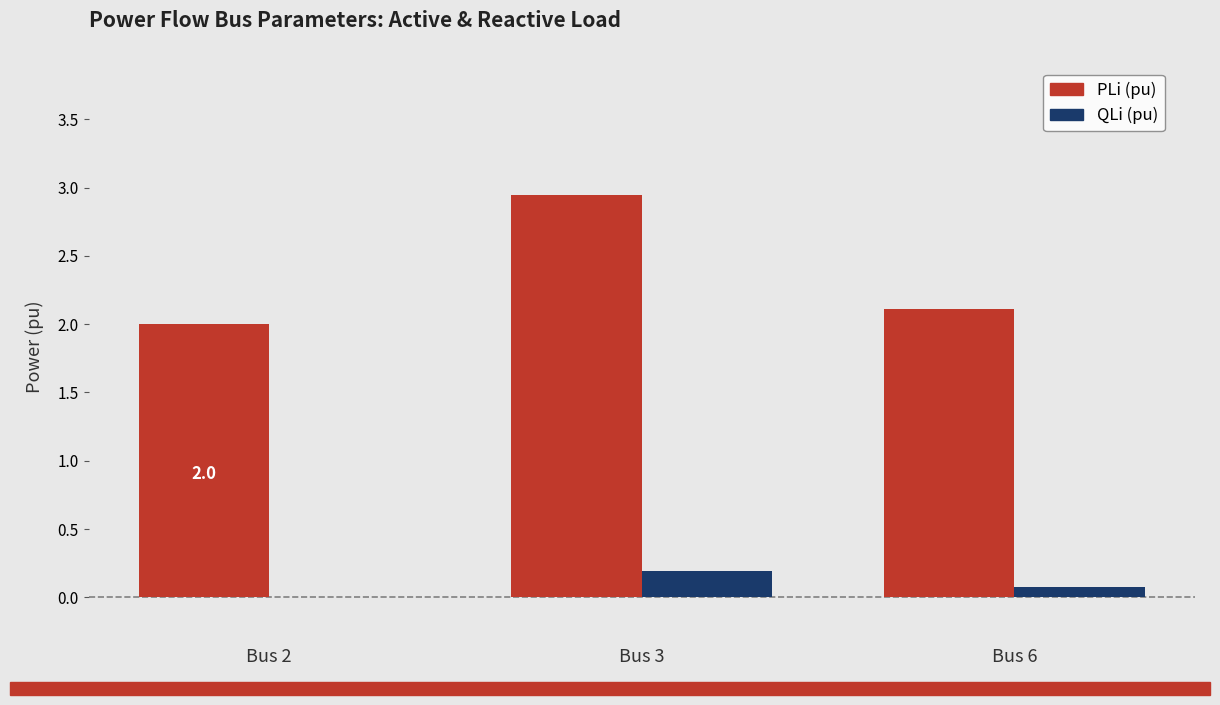

How many data points in QLi (pu) are above 0?

2